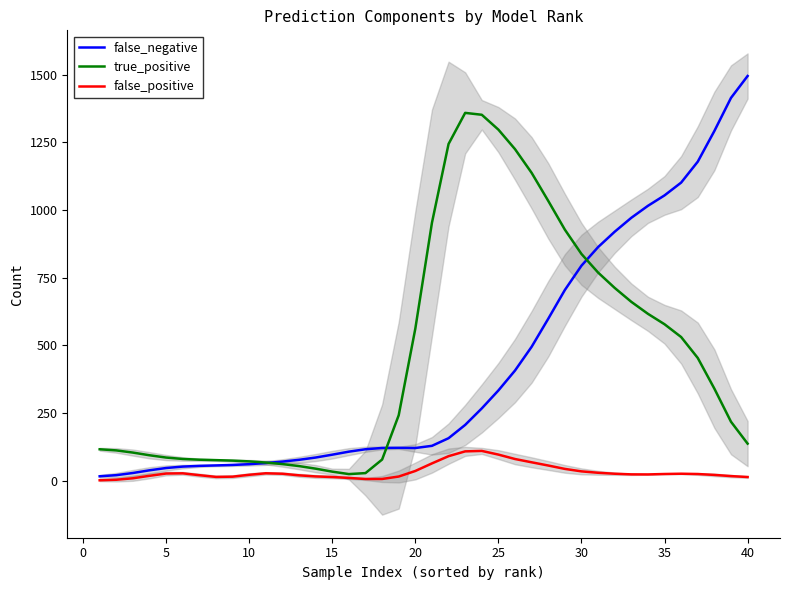

Reading left to right, extract all data points from this chart.

false_negative: 16.1	20.2	28.3	38.2	46.7	51.9	54.6	56.2	58.0	60.8	65.0	70.4	77.0	85.4	96.0	107.1	116.0	120.7	121.2	120.6	128.6	156.8	206.0	266.9	333.3	406.9	494.6	598.2	704.5	794.4	863.0	919.8	971.2	1015.5	1054.1	1101.4	1178.7	1292.1	1414.4	1495.3
true_positive: 115.9	111.8	103.7	93.8	85.3	80.1	77.4	75.8	74.0	71.2	66.9	61.2	53.8	44.3	33.3	24.2	27.9	77.9	241.8	561.9	952.9	1244.1	1359.0	1352.0	1297.0	1225.0	1137.4	1033.8	927.5	837.6	769.0	712.2	660.8	616.5	577.9	530.6	453.3	339.9	217.6	136.7
false_positive: 1.3	3.3	8.8	17.9	26.3	27.1	20.2	13.8	14.7	21.7	27.2	25.6	19.7	15.6	13.4	10.0	6.1	6.1	15.2	35.7	63.7	90.5	108.2	109.9	96.3	79.9	67.8	55.9	43.4	34.3	29.1	25.6	23.2	23.0	24.5	25.6	24.5	21.2	16.8	13.4